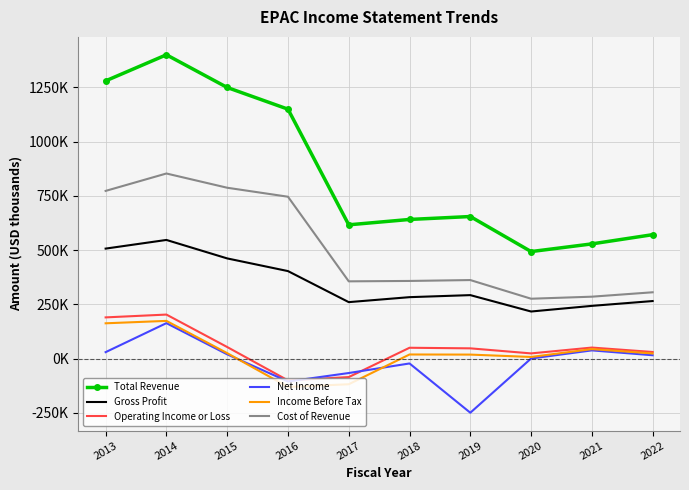

What value does the Cost of Revenue series have at 2019?

362100